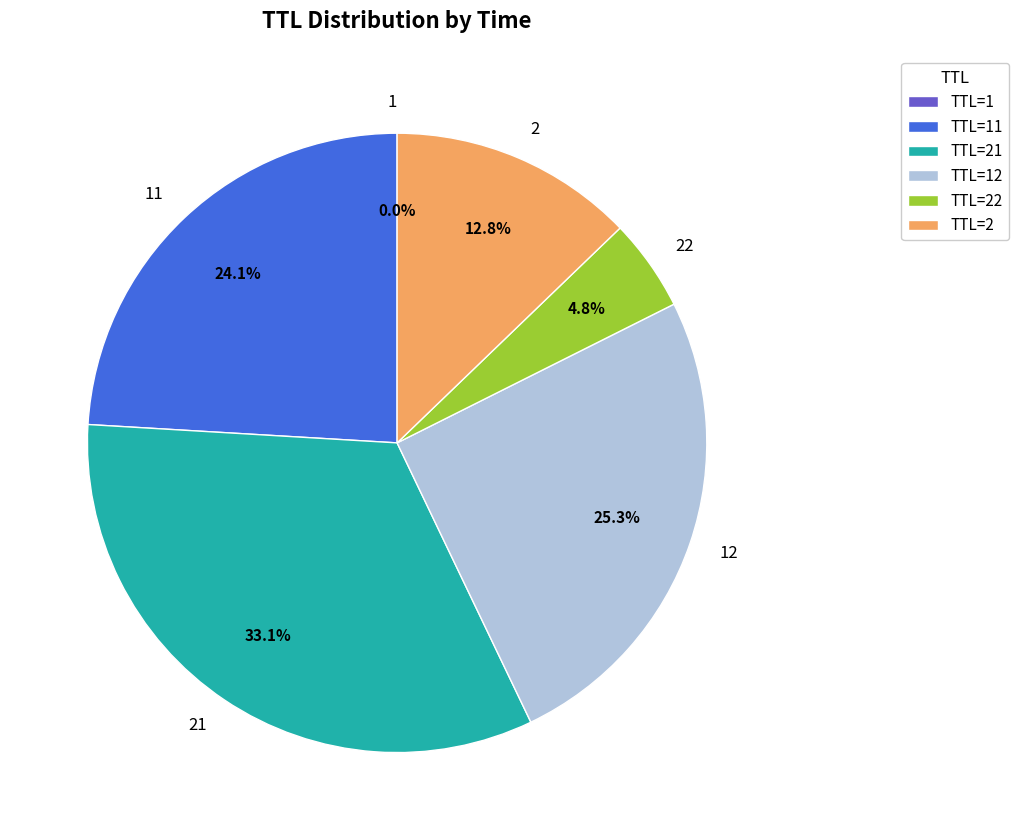

Does any single category account for the majority?

No